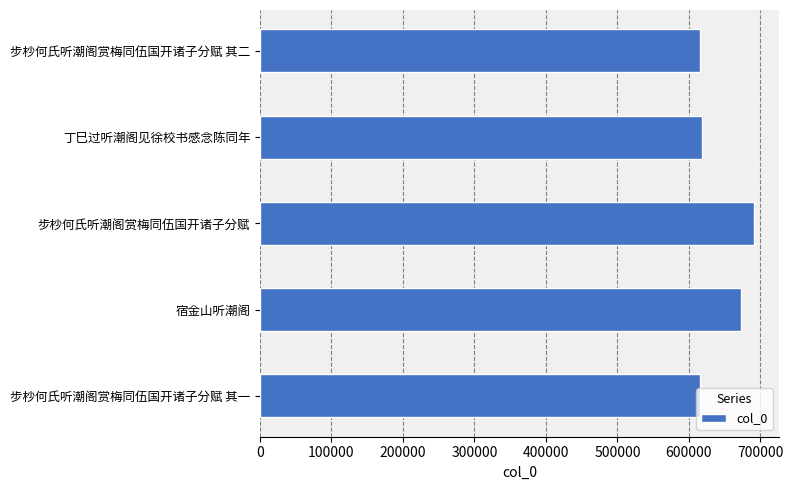

What is the value of the 3rd bar from the top?

691155